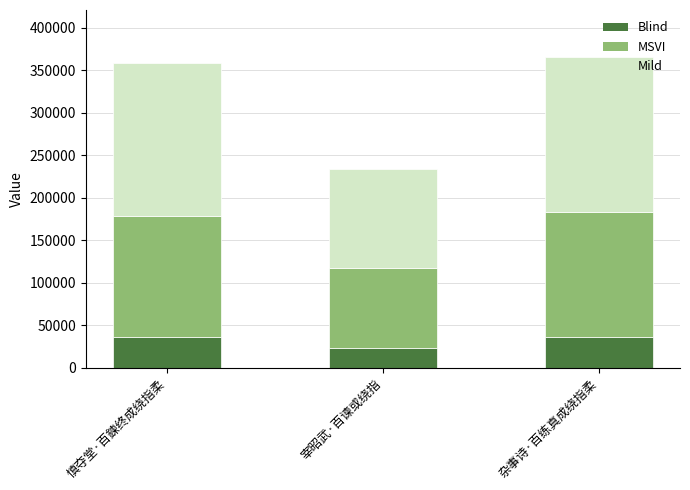

What are all the series names shown in the legend?

Blind, MSVI, Mild